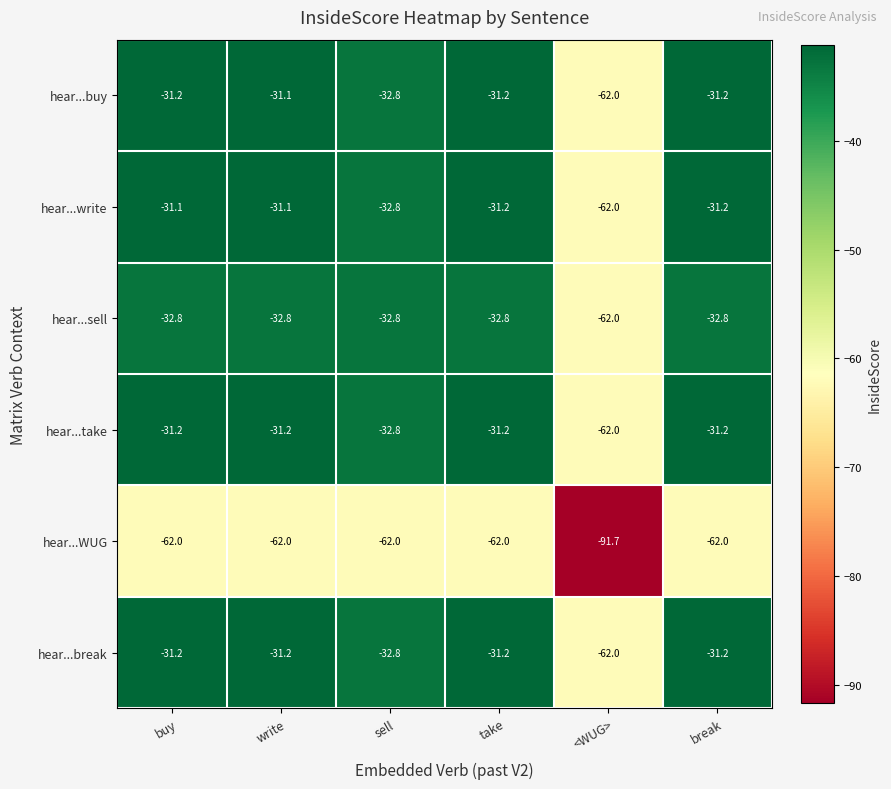

What is the spread (max minus min) of values at buy?

30.9